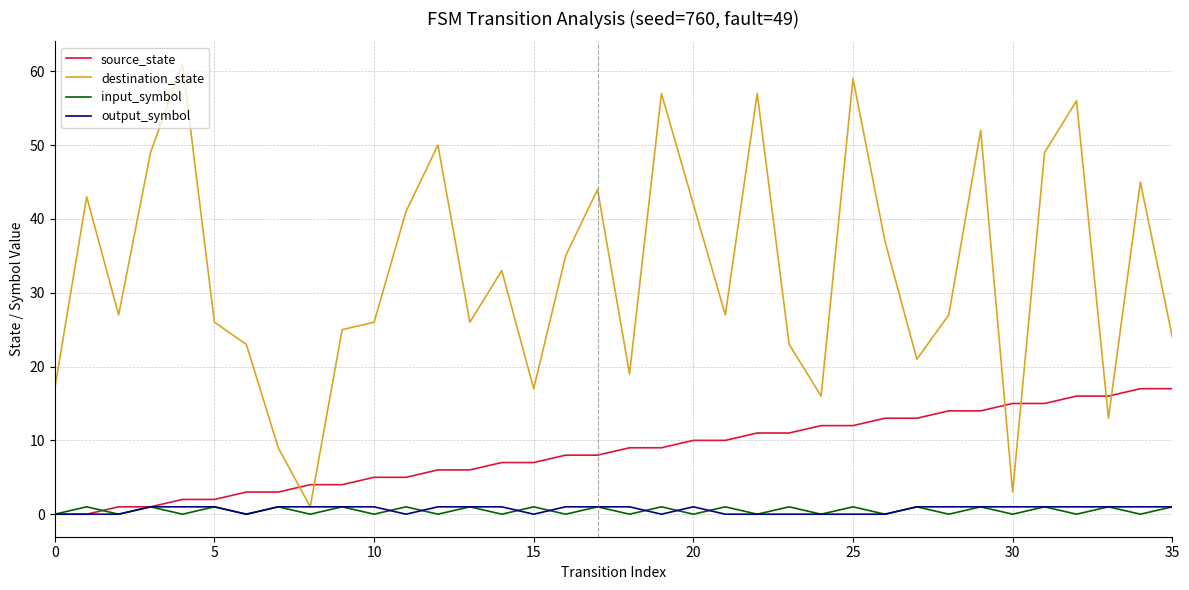

Which series has the widest spread of values?

destination_state